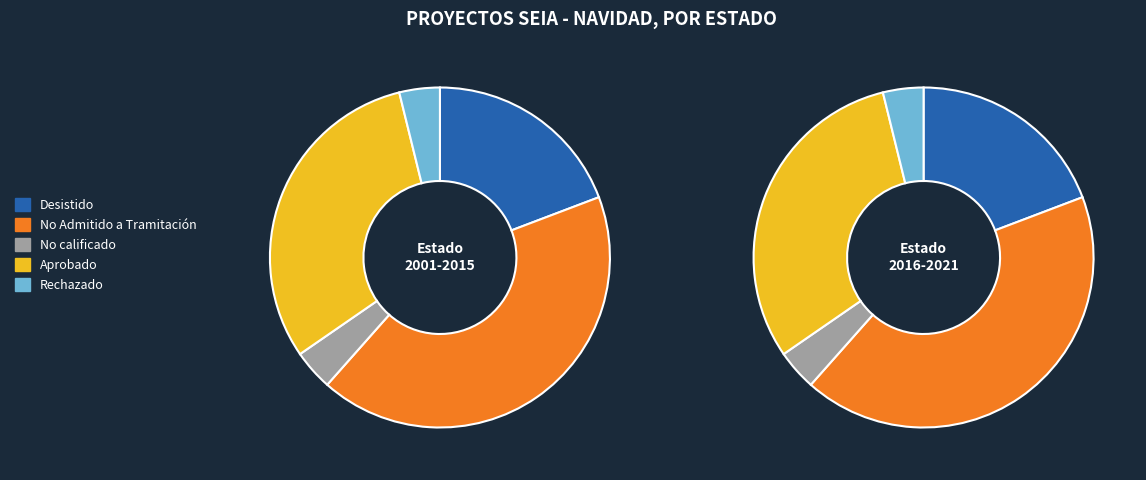

To the nearest percent, what is the average slice percentage?

20%